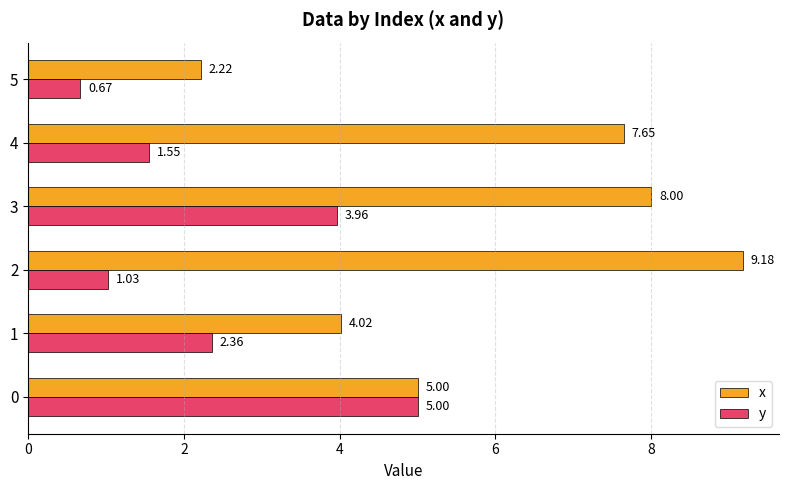

Rank the series by their maximum value, from lowest to highest.

y, x